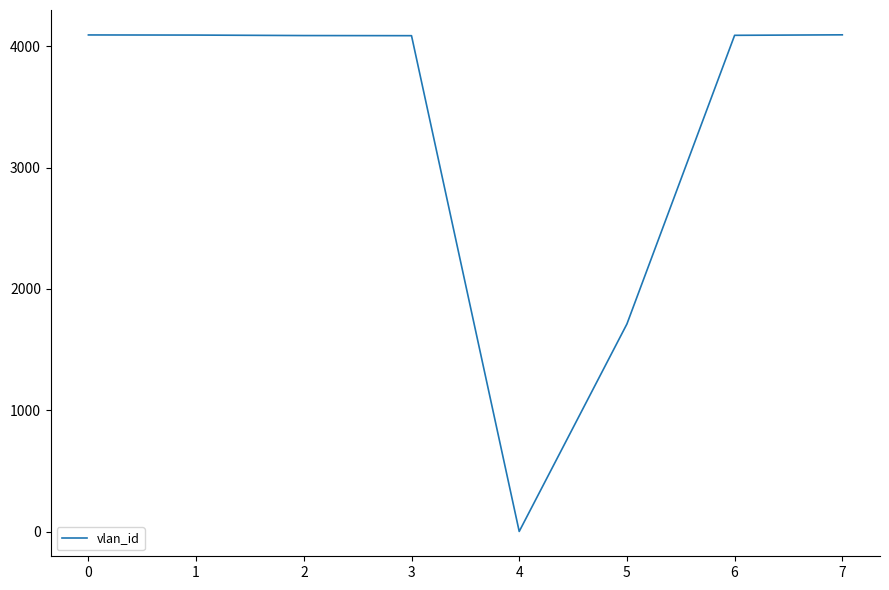

What is the maximum value shown in the chart?

4095